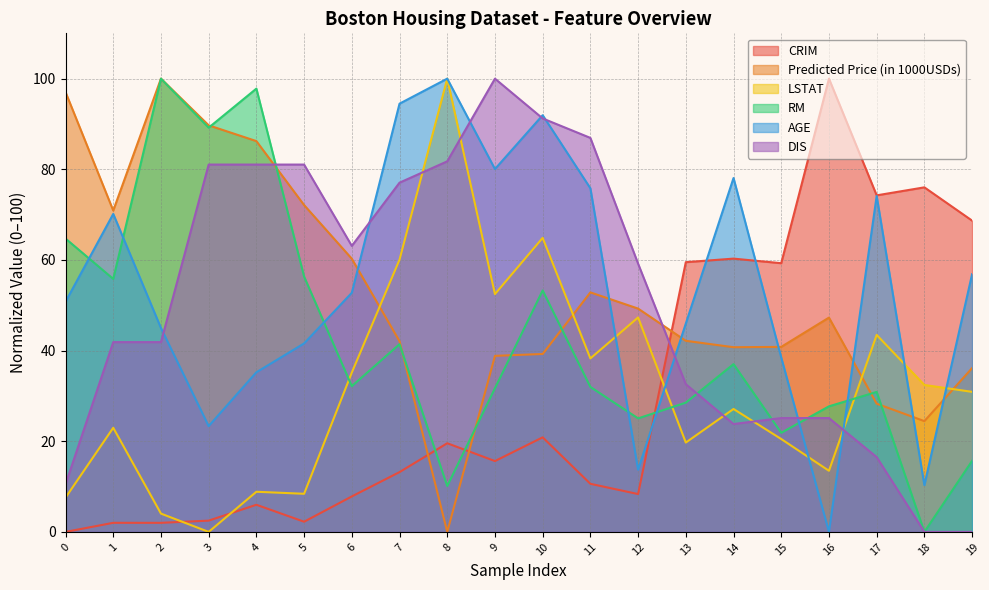

Which series has the largest total across all categories?

AGE